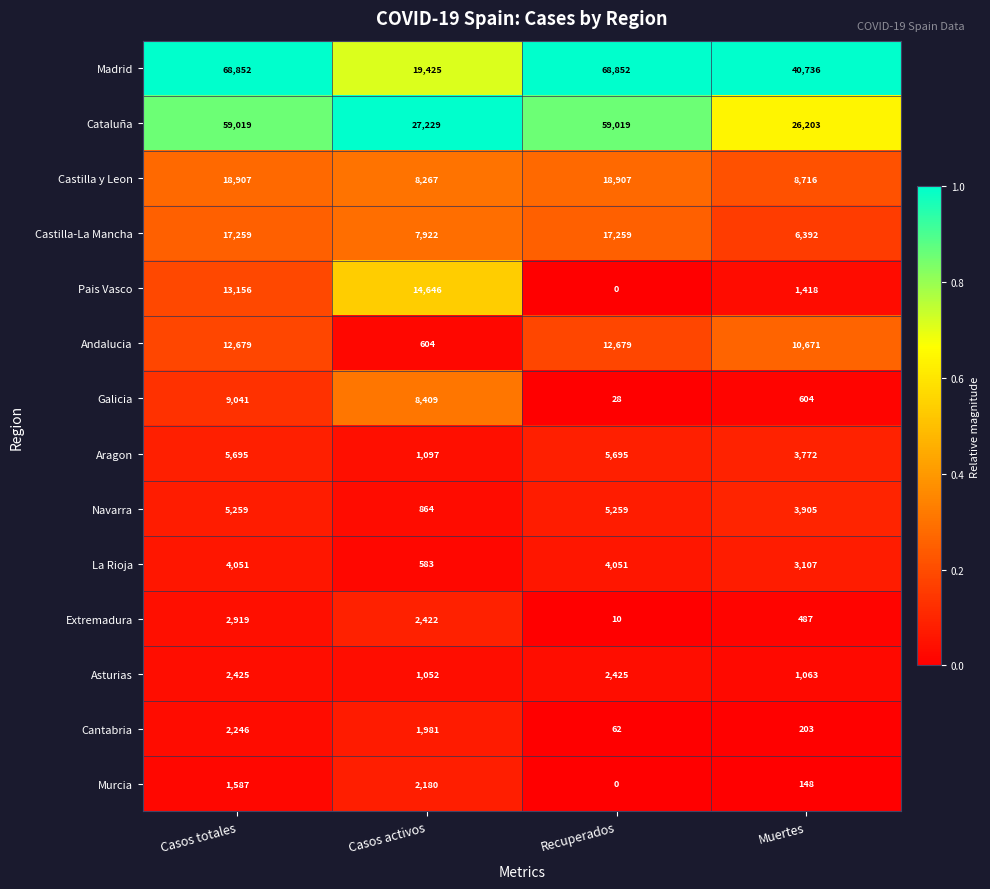

Where is La Rioja nearest to the value 2317?

Muertes